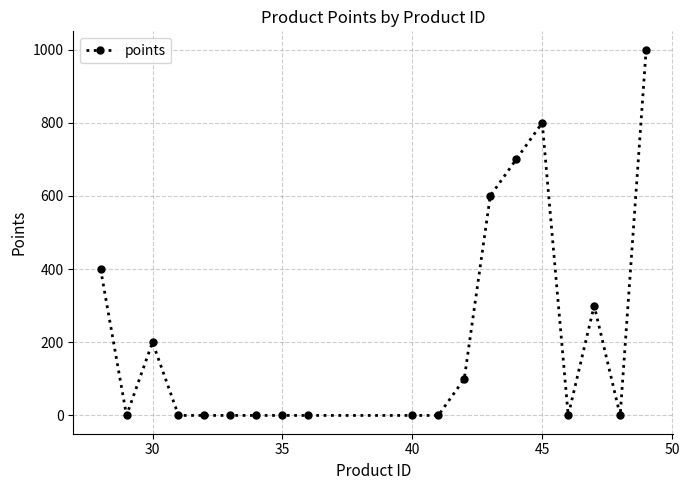

True or false: the data has more than 1 interior local peaks.

True